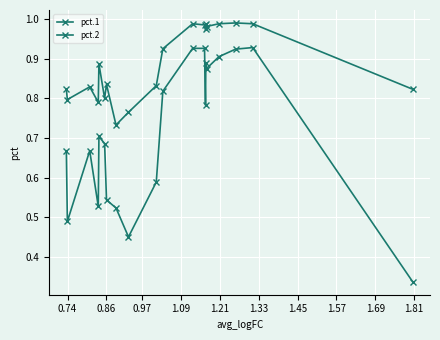

How many lines are shown in the chart?

2